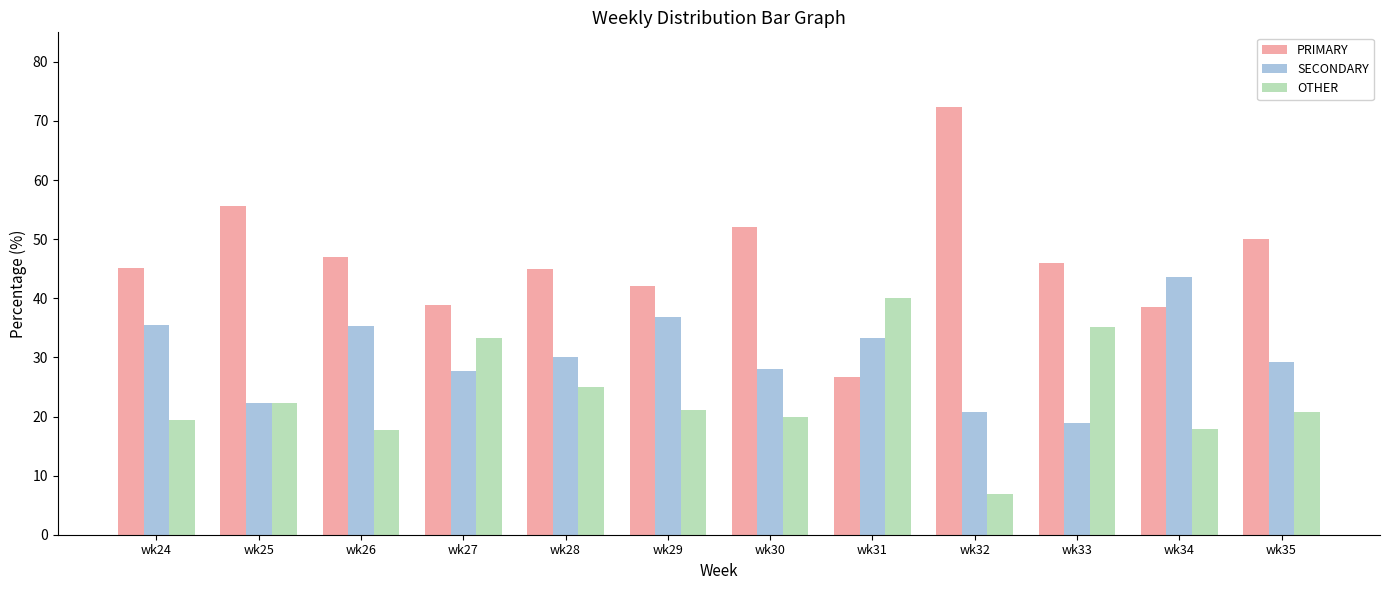

The value of SECONDARY at wk33 is 25.5. True or false?

False